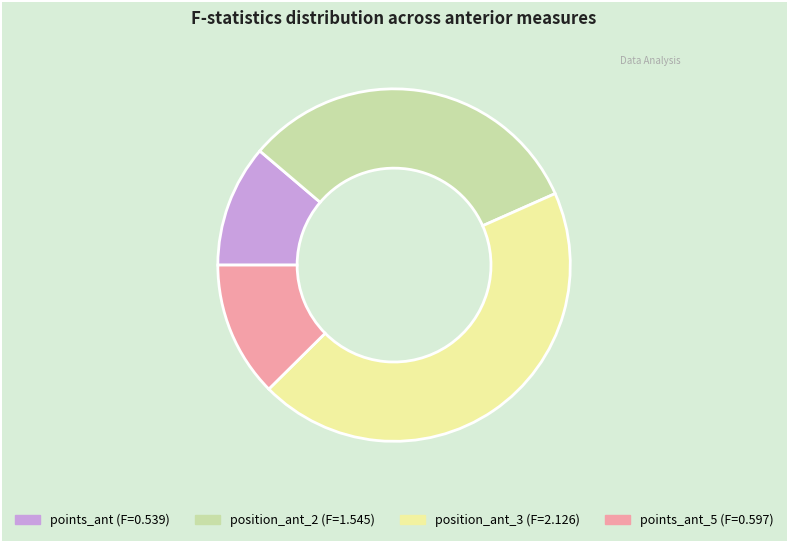

Is there any slice that represents more than half of the pie?

No